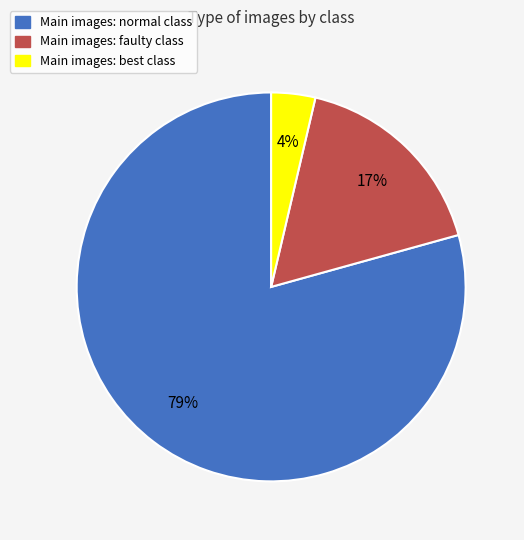

Is there a majority slice in this chart?

Yes